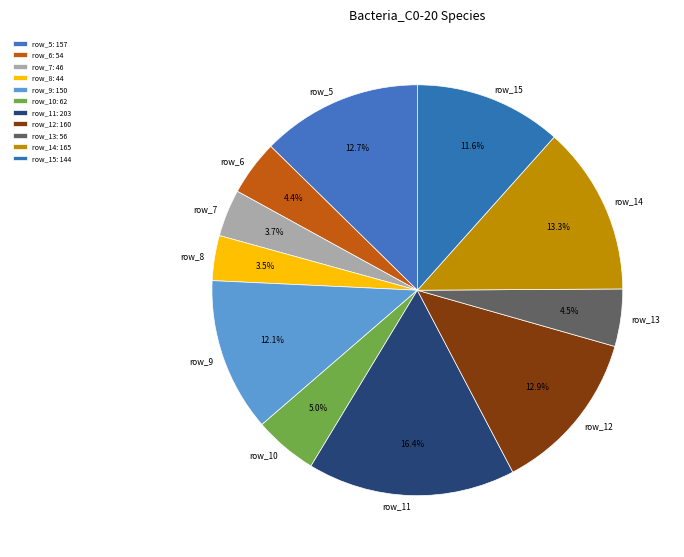

What is the largest slice in the pie chart?

row_11